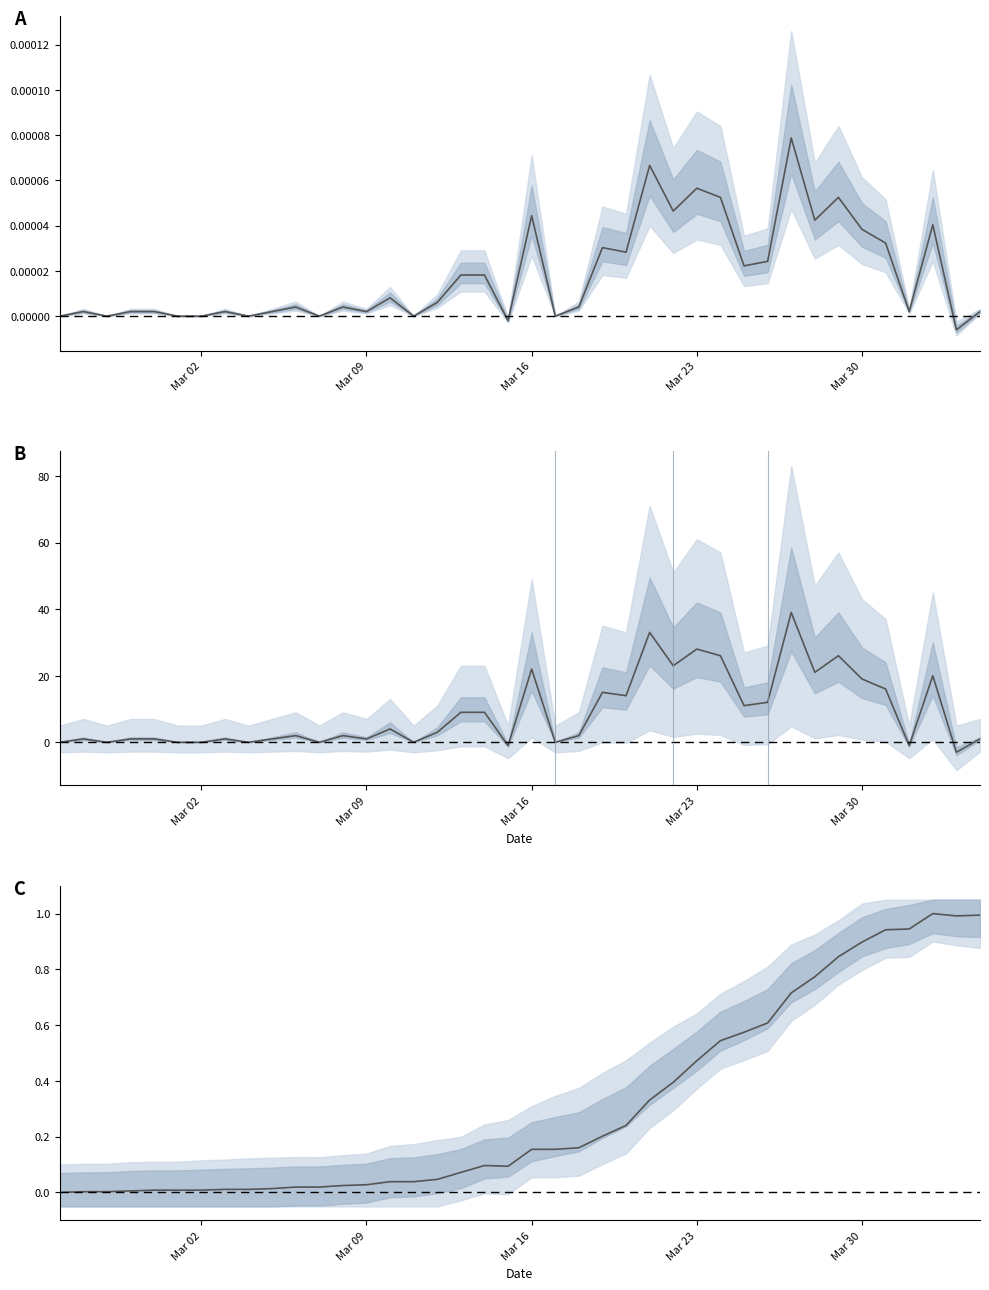

What is the smallest value displayed?

-3.0